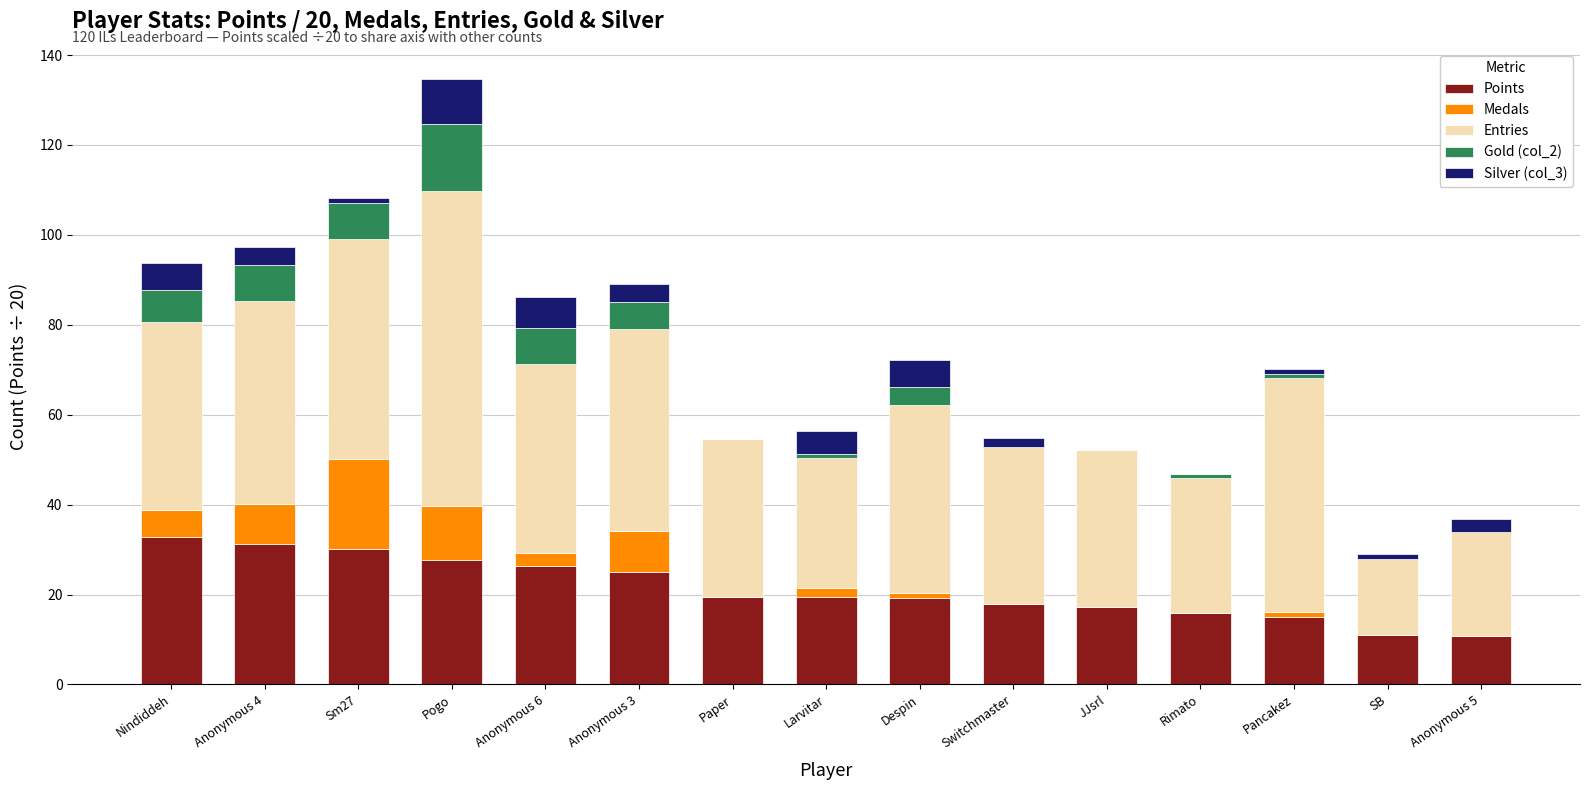

At which category is the sum across all series the highest?

Pogo